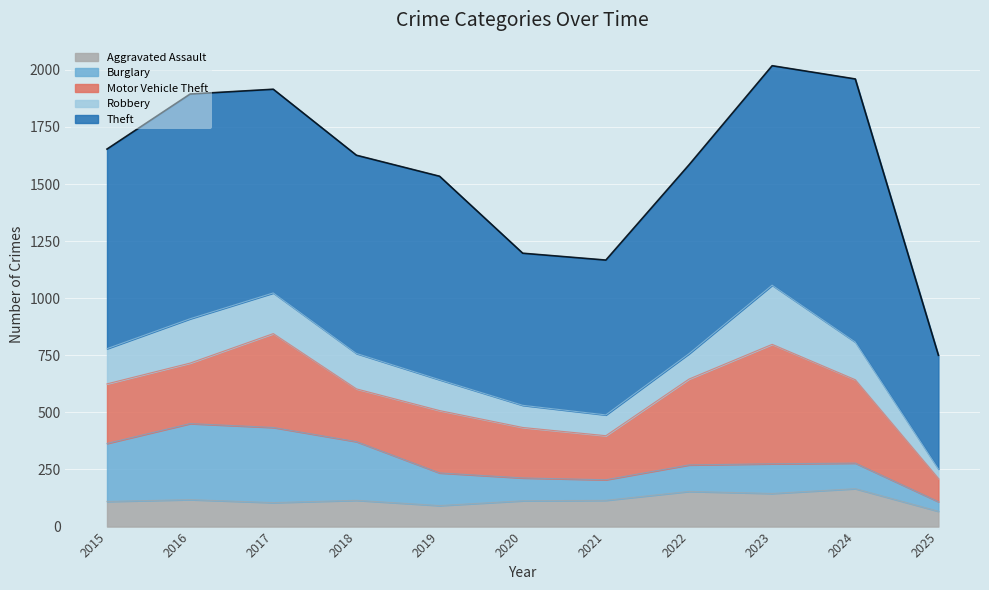

Reading left to right, transcribe all the data shown in this chart.

Aggravated Assault: 110	118	105	115	92	113	115	154	145	166	67
Burglary: 254	333	329	257	143	100	90	116	130	112	42
Motor Vehicle Theft: 261	265	411	231	273	221	193	376	523	365	102
Robbery: 154	194	178	155	135	97	91	111	259	165	41
Theft: 874	984	892	868	891	666	678	827	961	1152	498